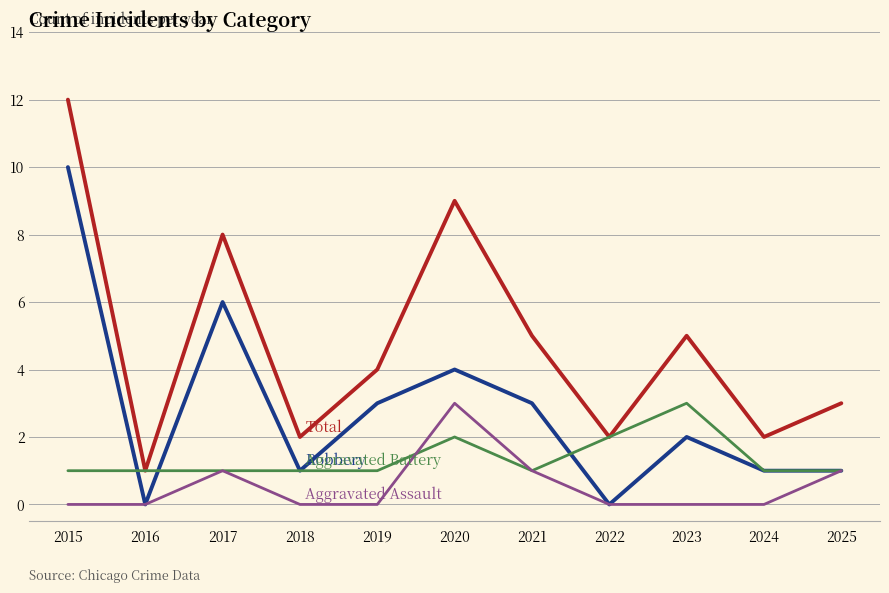

At which category is the sum across all series the highest?

2015